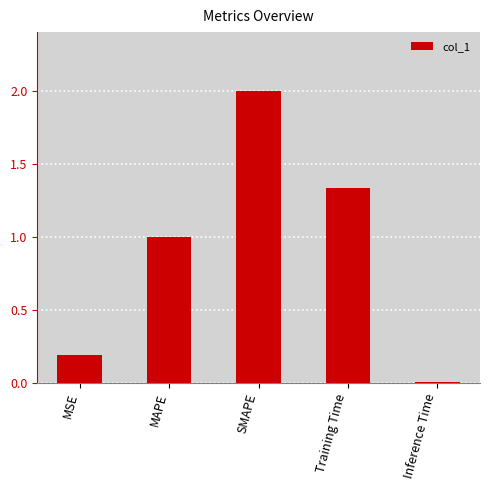

Read the value at MSE.

0.2